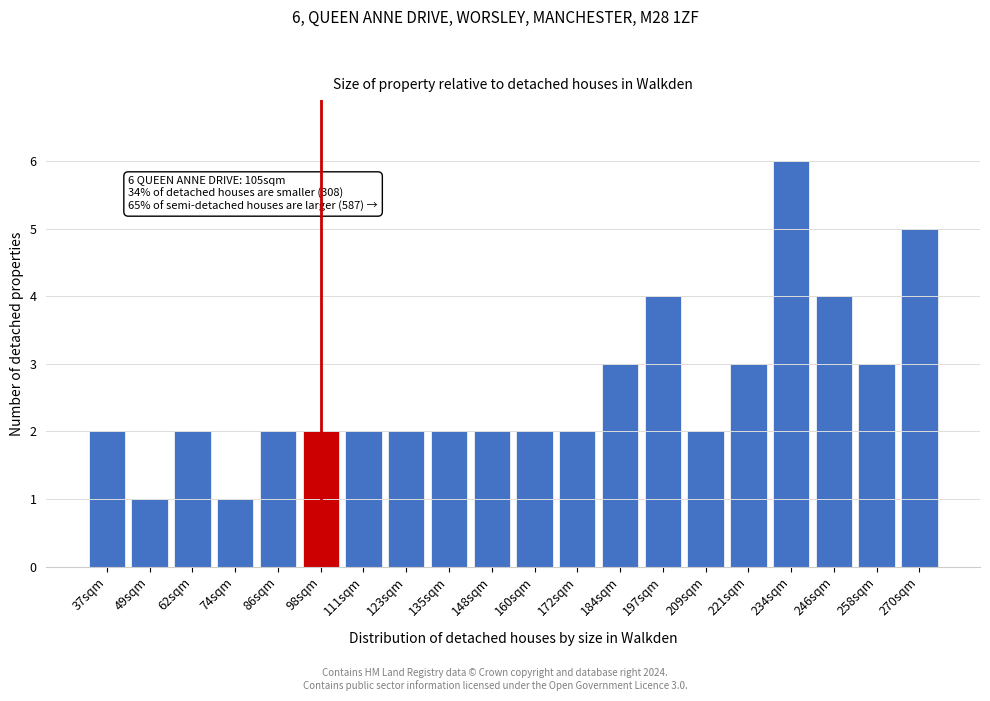

Reading left to right, transcribe all the data shown in this chart.

37sqm=2	49sqm=1	62sqm=2	74sqm=1	86sqm=2	98sqm=2	111sqm=2	123sqm=2	135sqm=2	148sqm=2	160sqm=2	172sqm=2	184sqm=3	197sqm=4	209sqm=2	221sqm=3	234sqm=6	246sqm=4	258sqm=3	270sqm=5